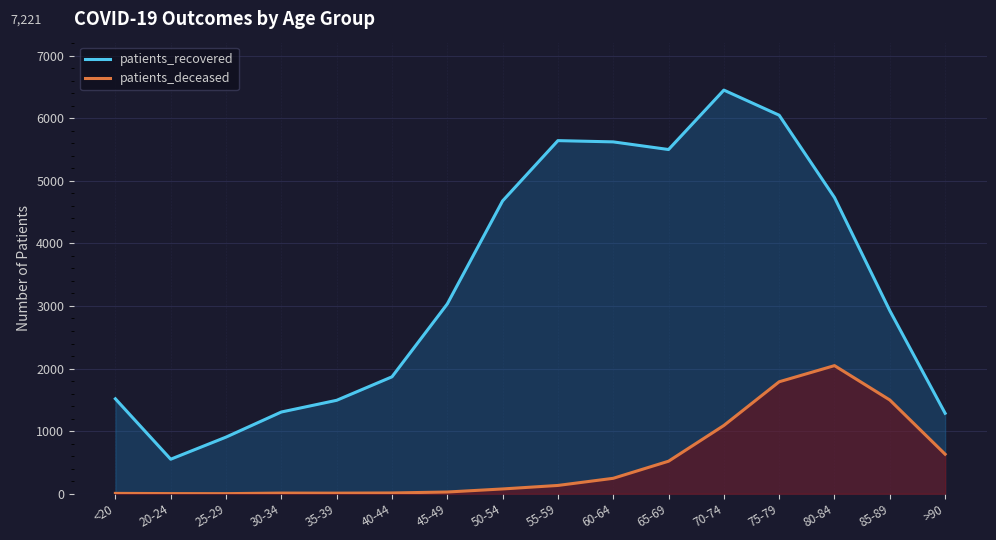

Which series has the widest spread of values?

patients_recovered